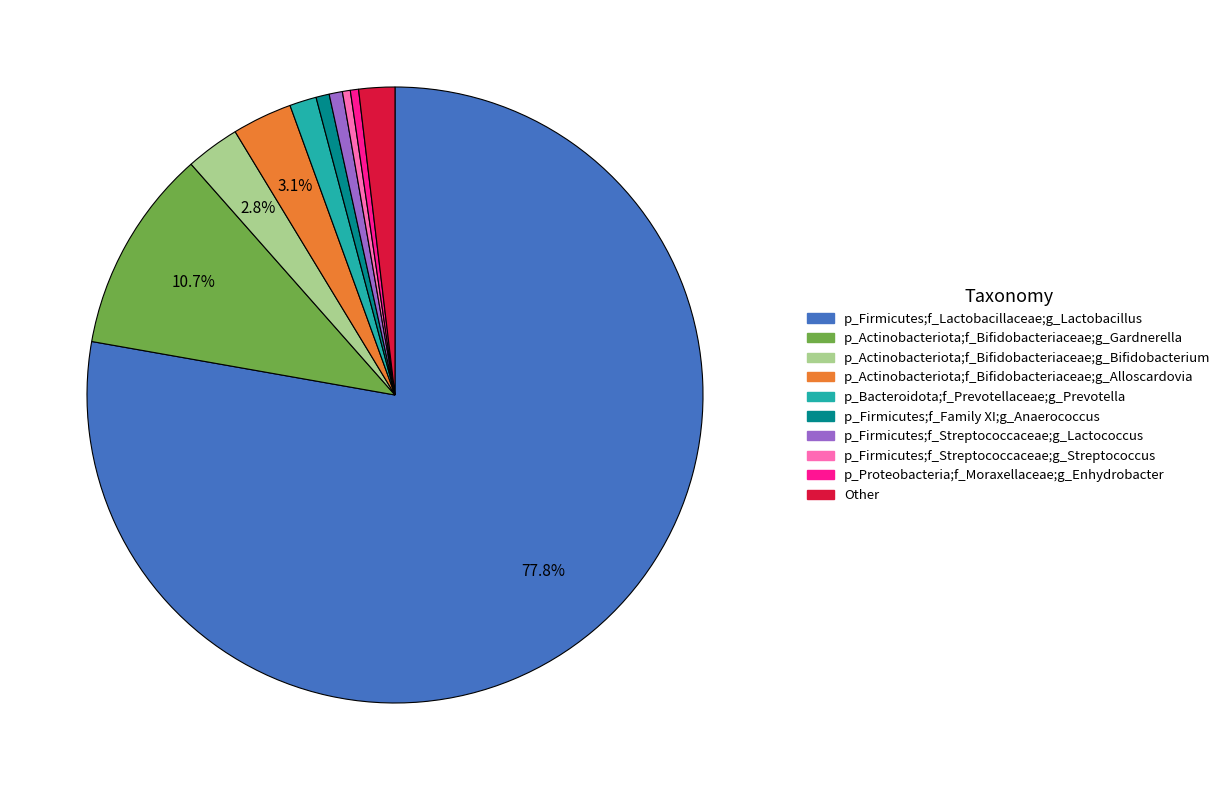

Is there any slice that represents more than half of the pie?

Yes